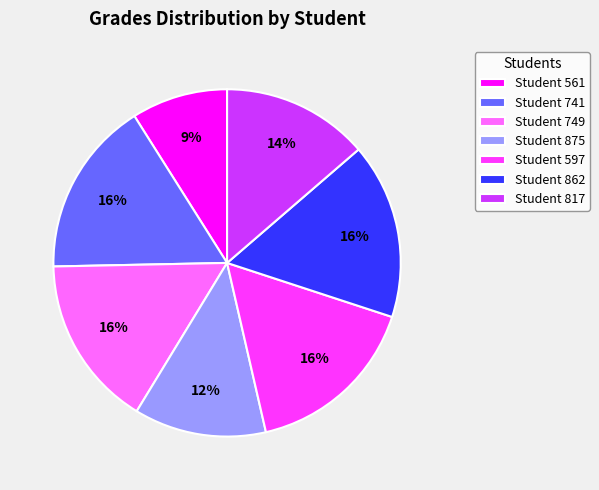

Is the sum of Student 817 and Student 597 greater than half?

No